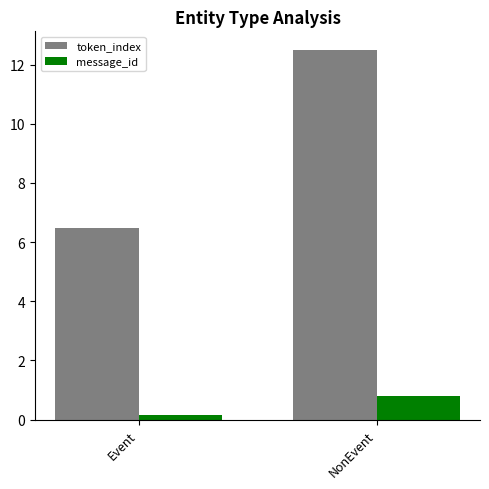

Is it true that message_id equals 1.3 at NonEvent?

False